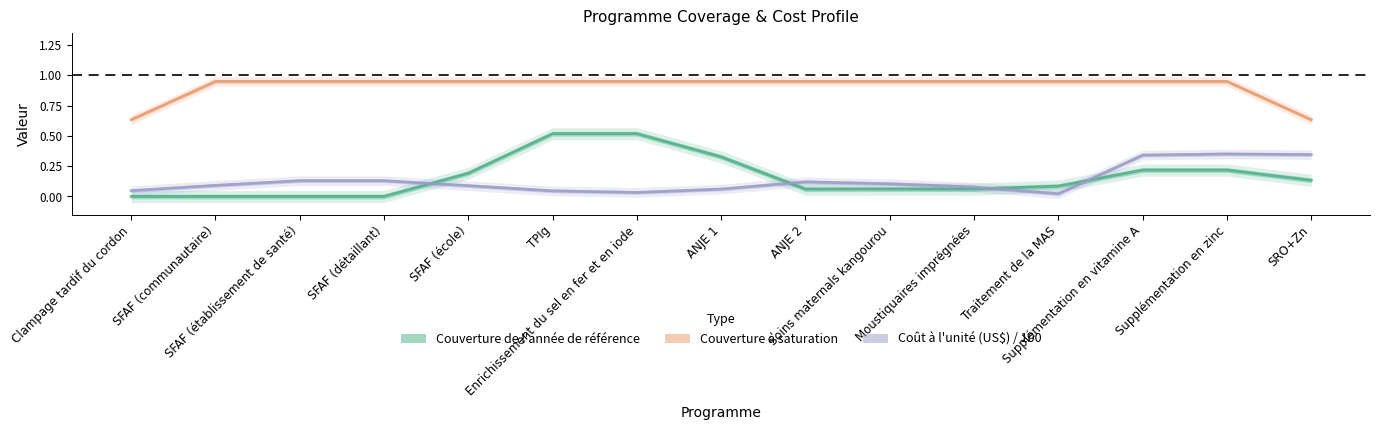

Reading left to right, transcribe all the data shown in this chart.

Couverture de l'année de référence: 0.0	0.0	0.0	0.0	0.2	0.5	0.5	0.3	0.1	0.1	0.1	0.1	0.2	0.2	0.1
Couverture à saturation: 0.6	0.9	0.9	0.9	0.9	0.9	0.9	0.9	0.9	0.9	0.9	0.9	0.9	0.9	0.6
Coût à l'unité (US$) / 100: 0.0	0.1	0.1	0.1	0.1	0.0	0.0	0.1	0.1	0.1	0.1	0.0	0.3	0.4	0.3